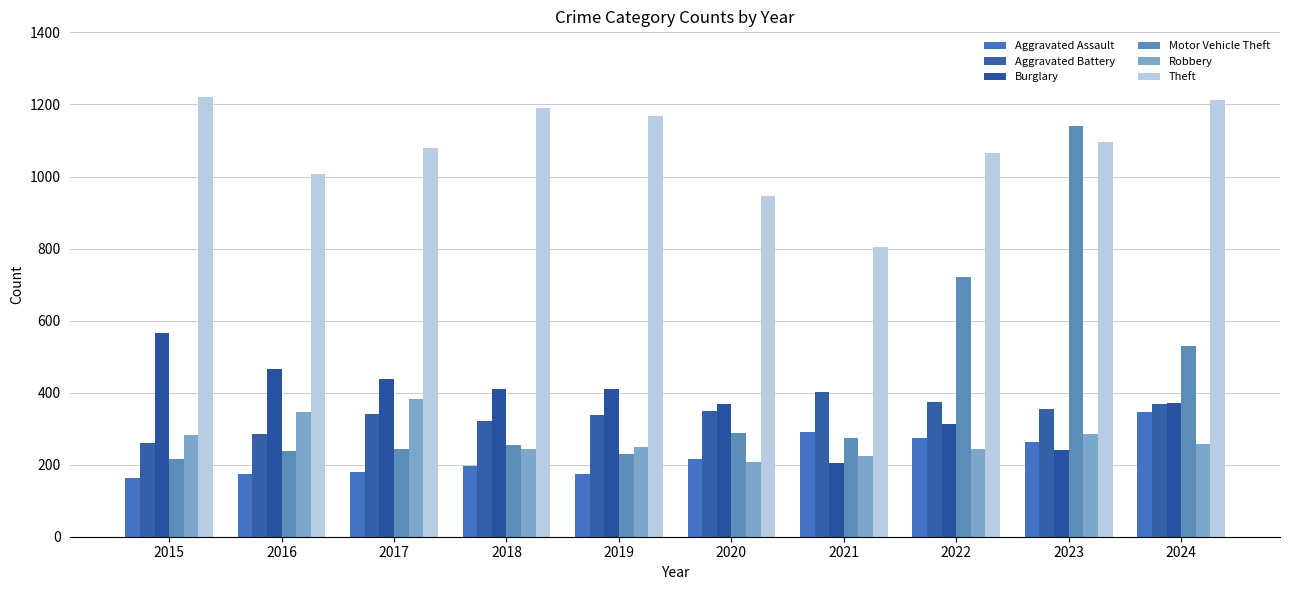

At which label is Theft closest to 1011?

2016